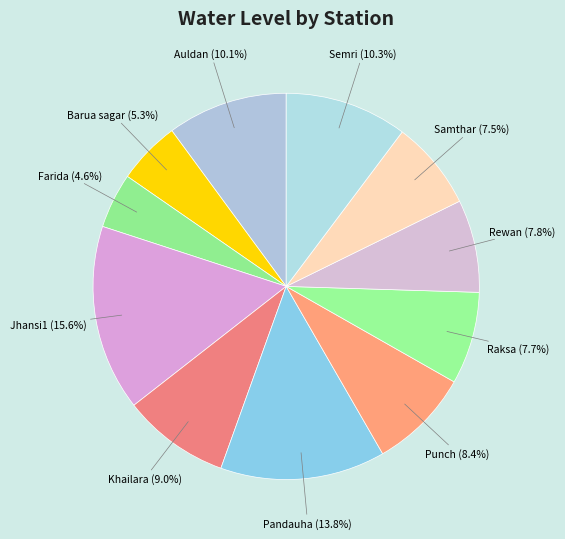

Is there a majority slice in this chart?

No